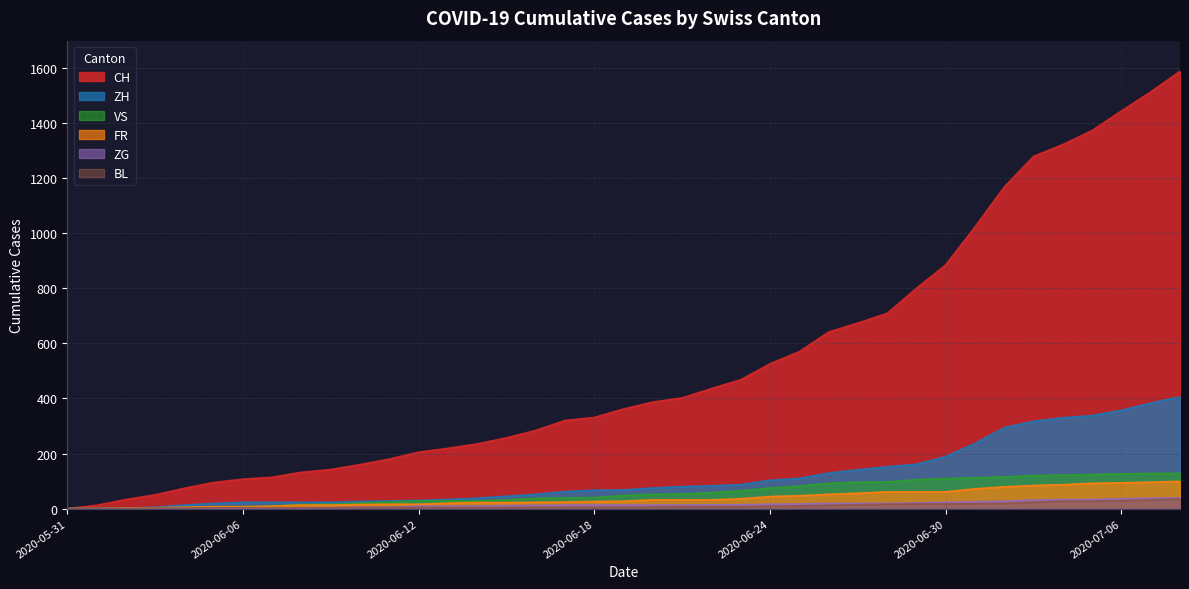

The value of ZH at 2020-06-06 is 23. True or false?

True